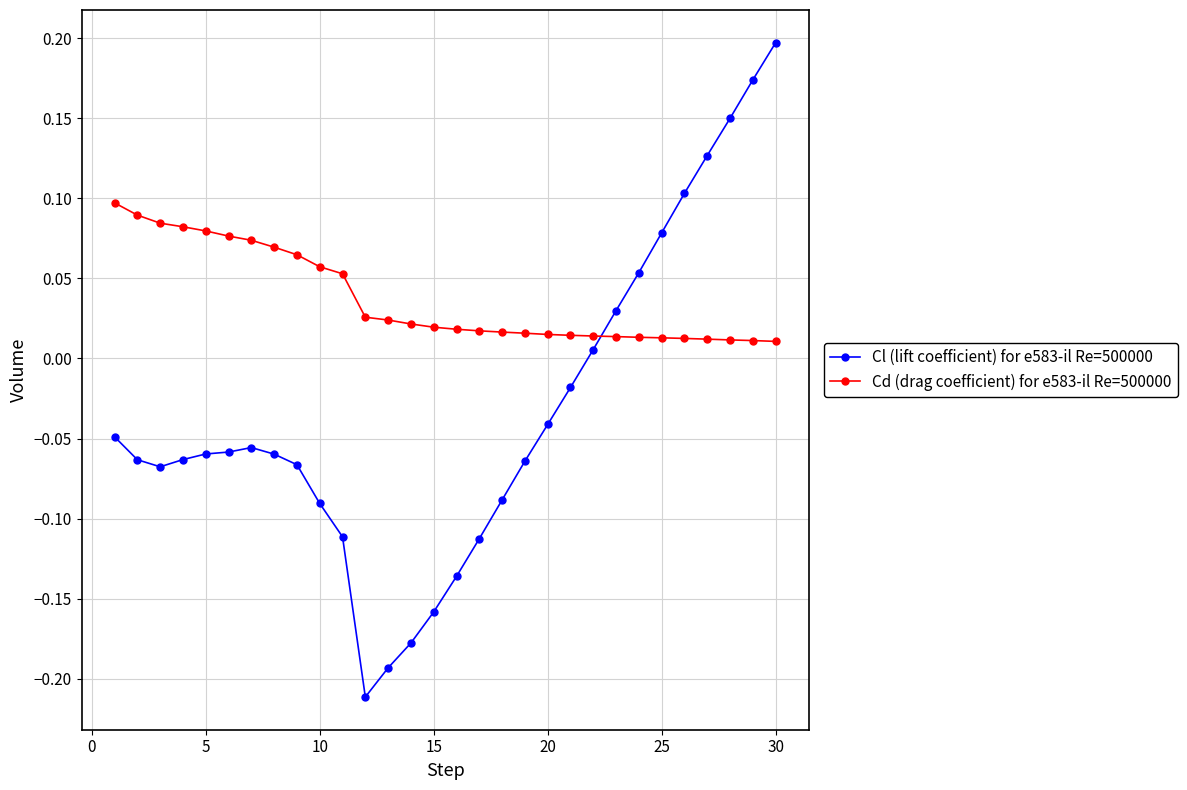

List the series in order of their overall mean, lowest first.

Cl (lift coefficient) for e583-il Re=500000, Cd (drag coefficient) for e583-il Re=500000